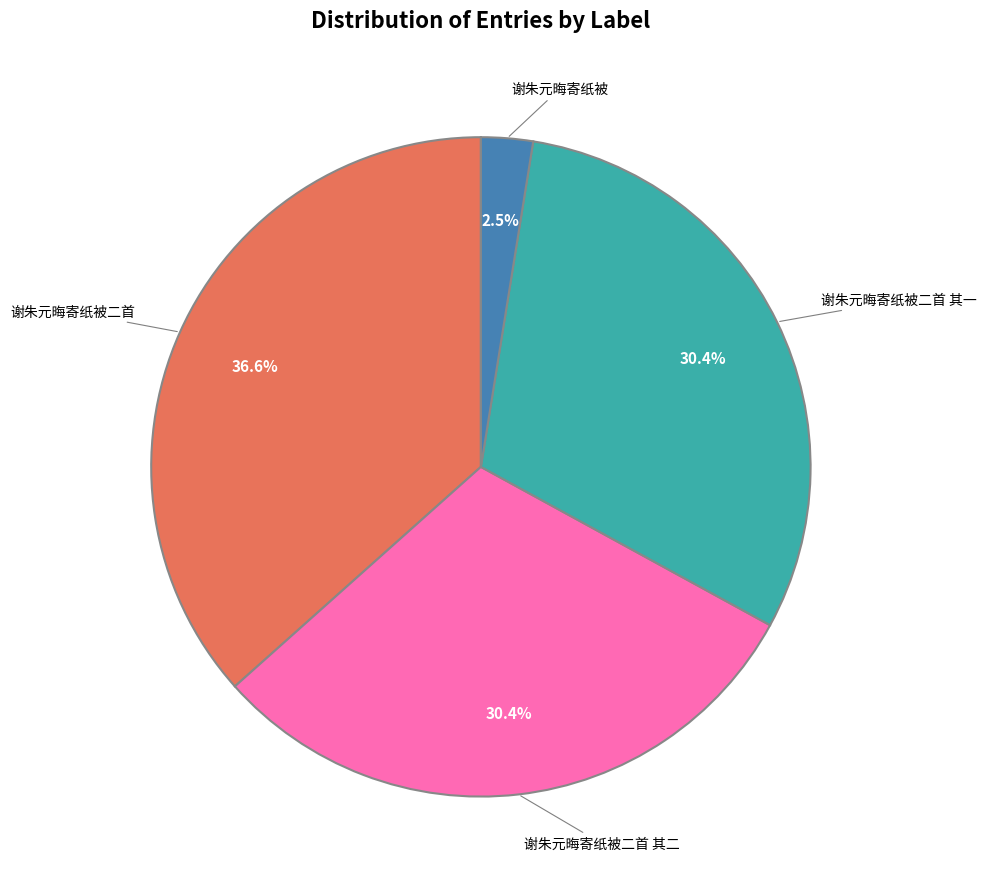

Approximately how many times larger is the value at 谢朱元晦寄纸被二首 其一 compared to 谢朱元晦寄纸被二首 其二?

1.0